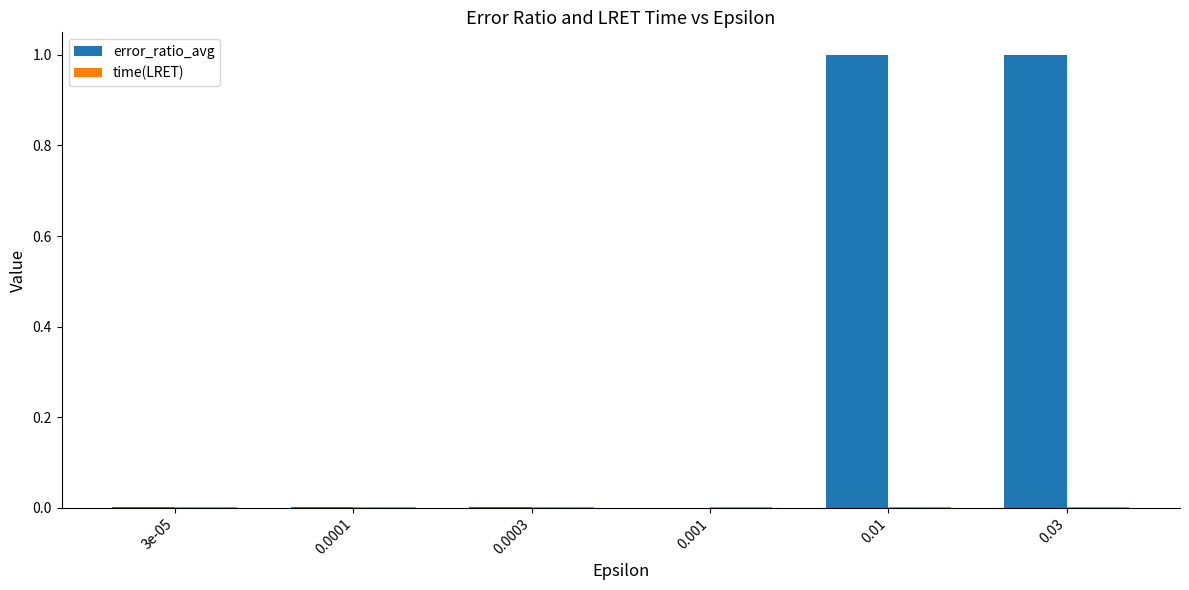

The value of error_ratio_avg at 0.01 is 1.0. True or false?

True